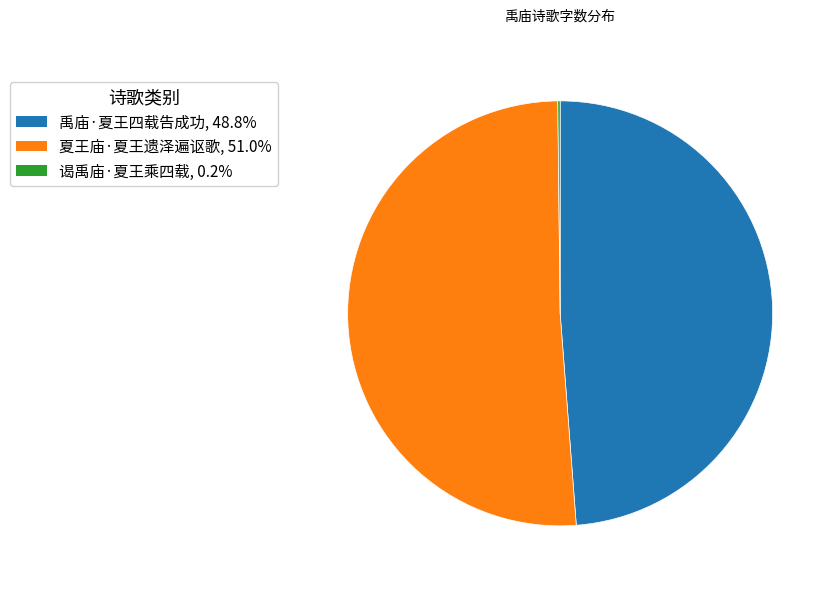

Does any single category account for the majority?

Yes